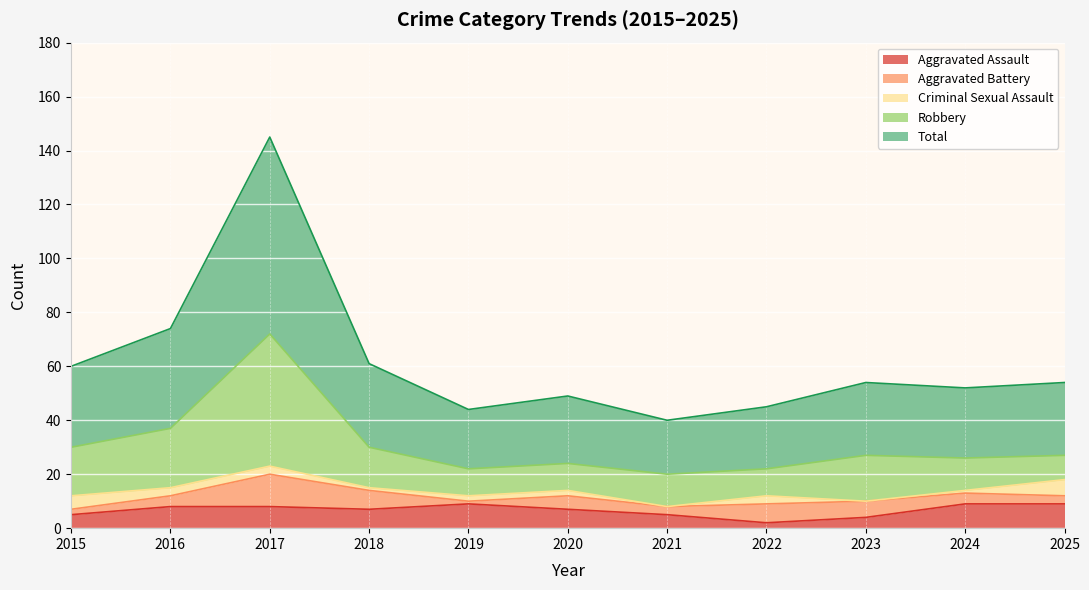

At which label does Total reach its peak?

2017